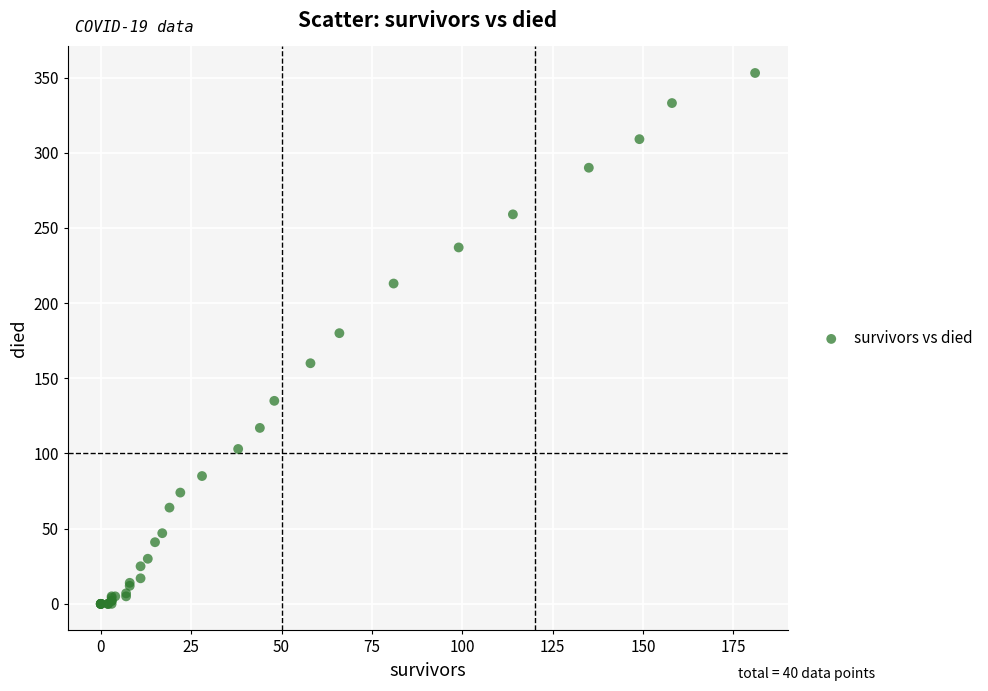

What Y value in the scatter plot is closest to 176?

180